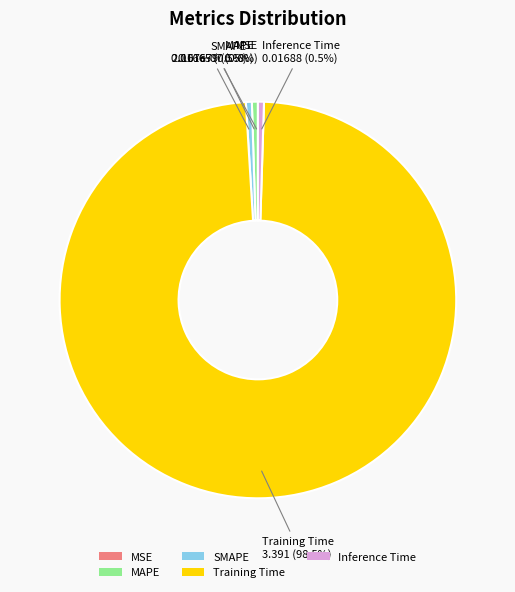

Does any single category account for the majority?

Yes